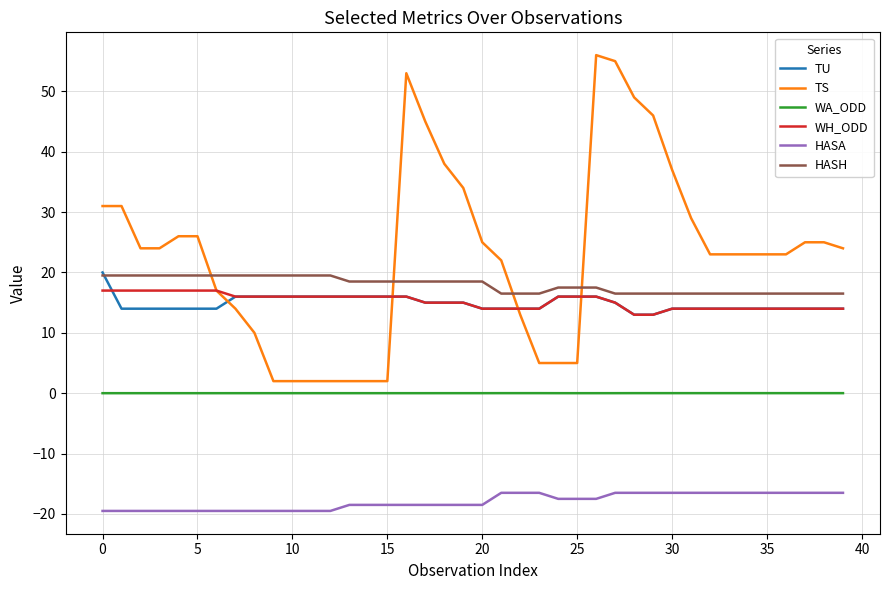

True or false: WH_ODD and WA_ODD cross at least once.

False